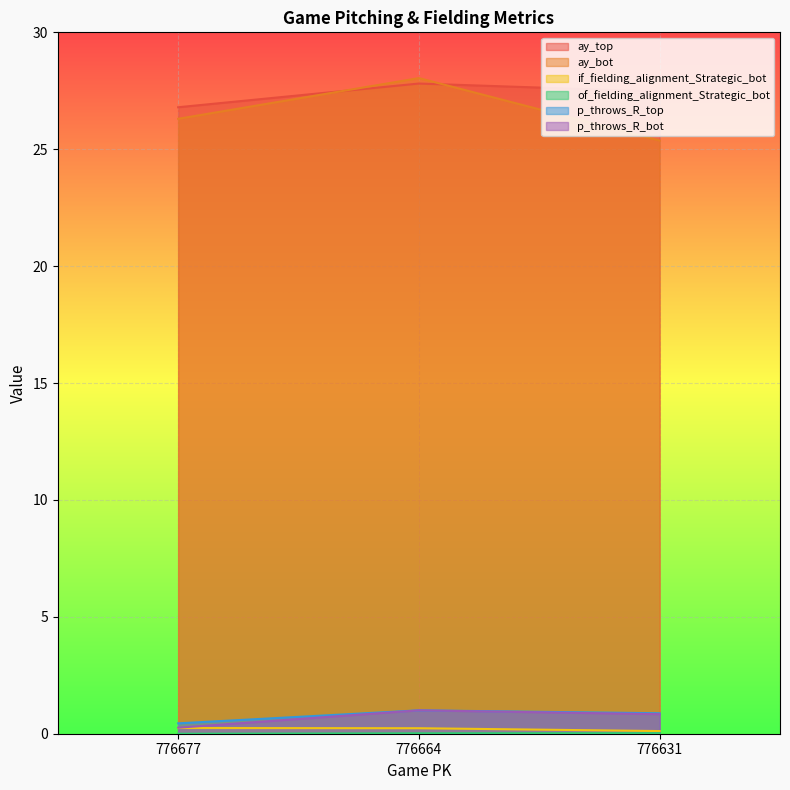

How many series are shown in this chart?

6